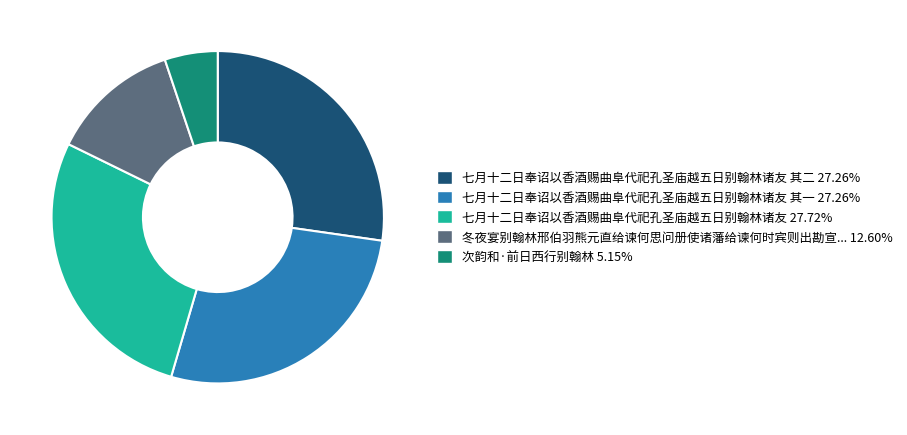

Is there any slice that represents more than half of the pie?

No